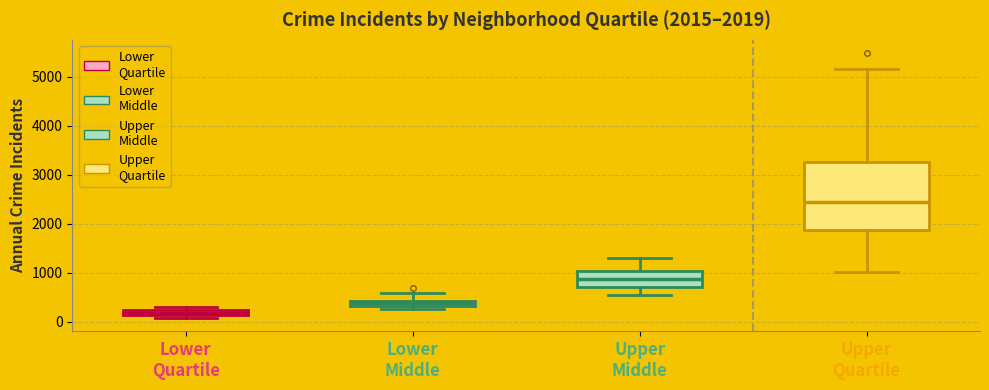

Which box has the highest median line?

Upper Quartile